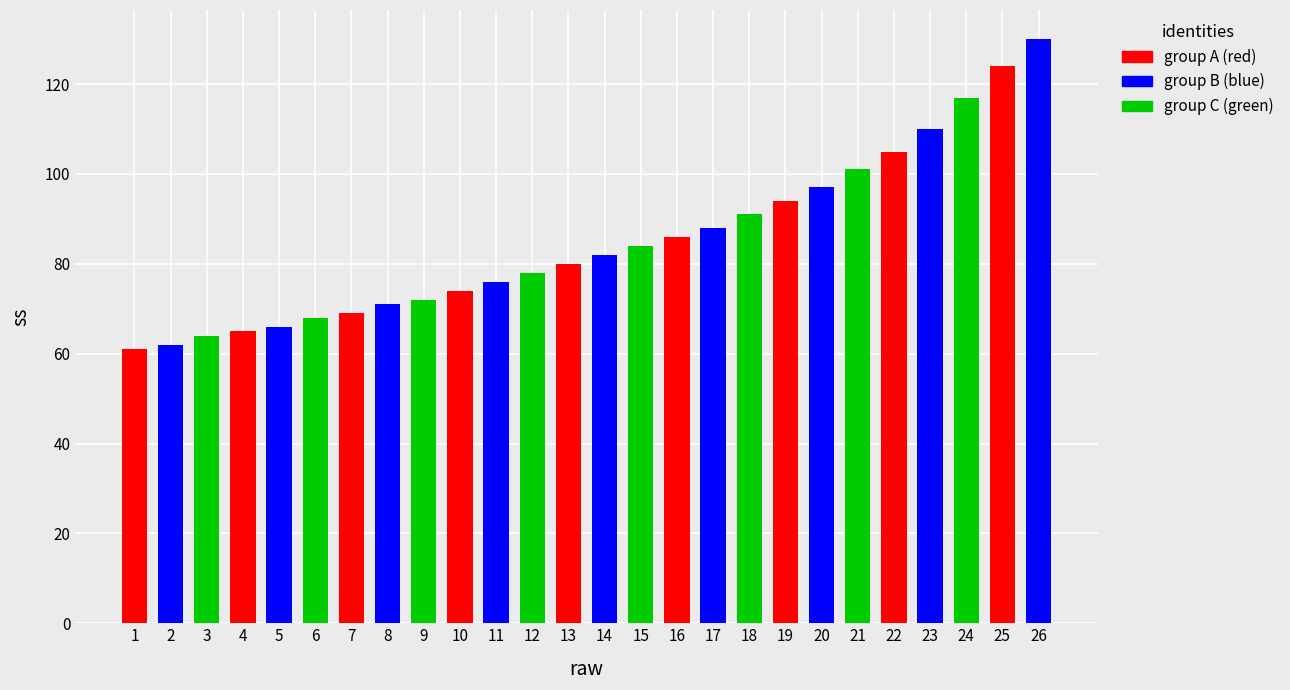

Which label corresponds to the largest value in the chart?

26